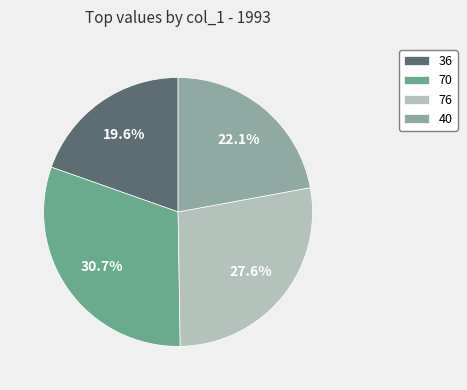

Is there any slice that represents more than half of the pie?

No